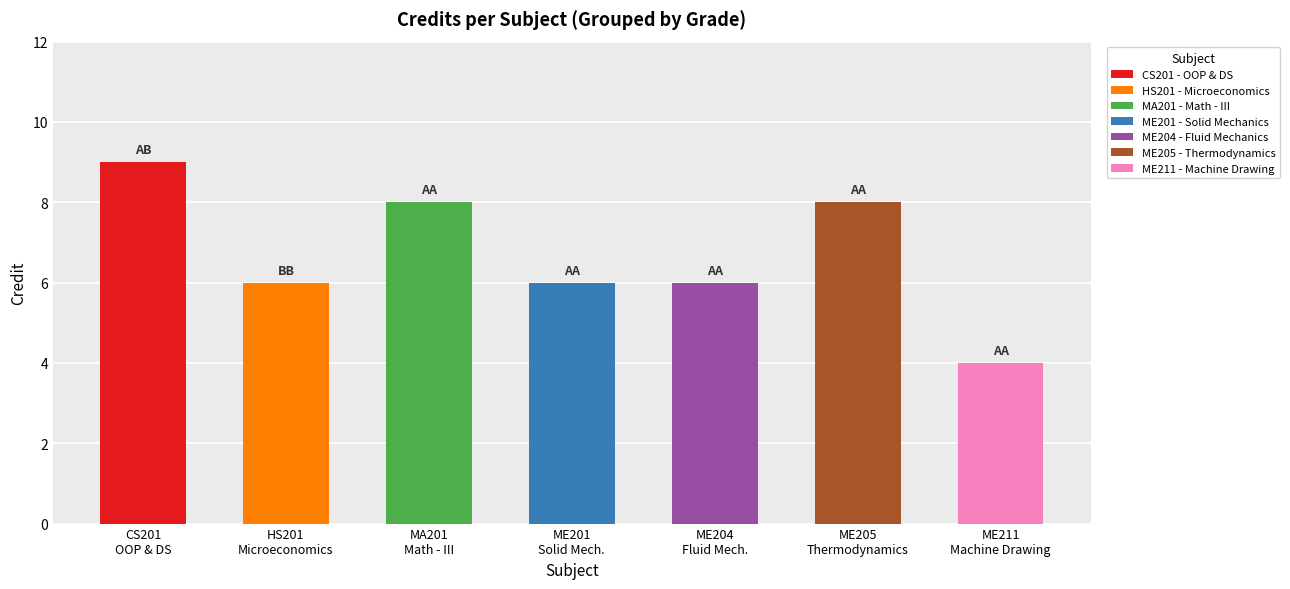

How many values are below 6?

1